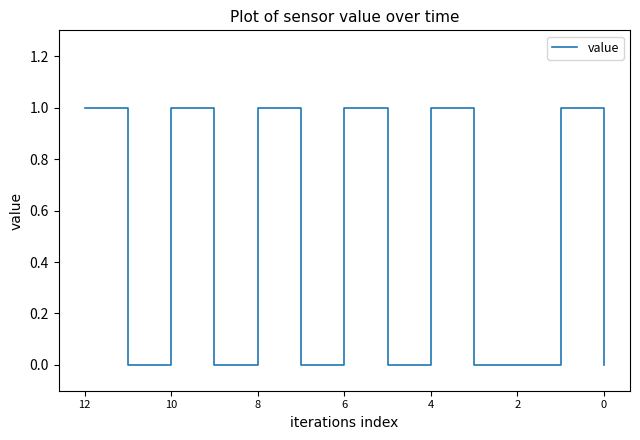

Is this an area chart (filled region under the line)?

No